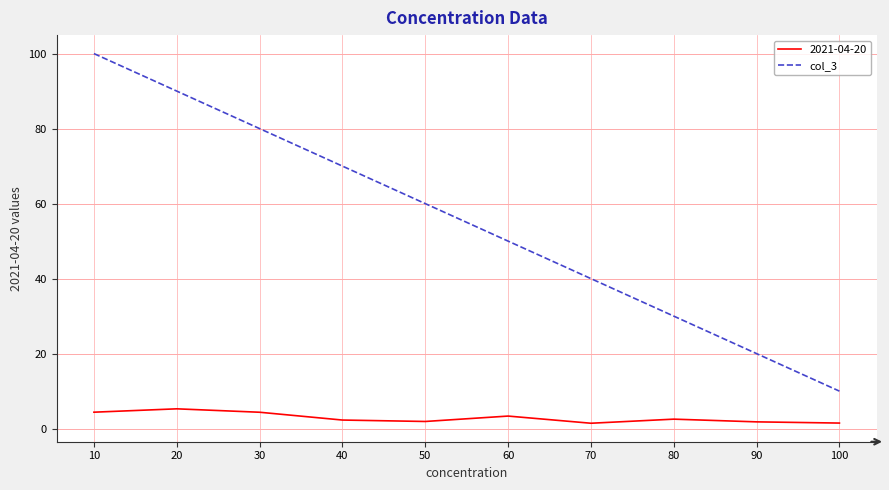

Count the number of data series in this chart.

2